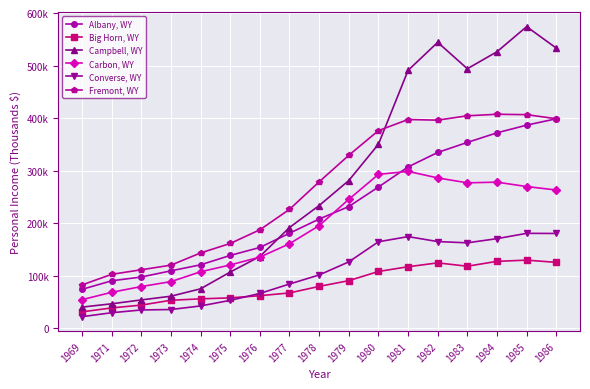

Rank the categories by Albany, WY value from highest to lowest.

1986, 1985, 1984, 1983, 1982, 1981, 1980, 1979, 1978, 1977, 1976, 1975, 1974, 1973, 1972, 1971, 1969